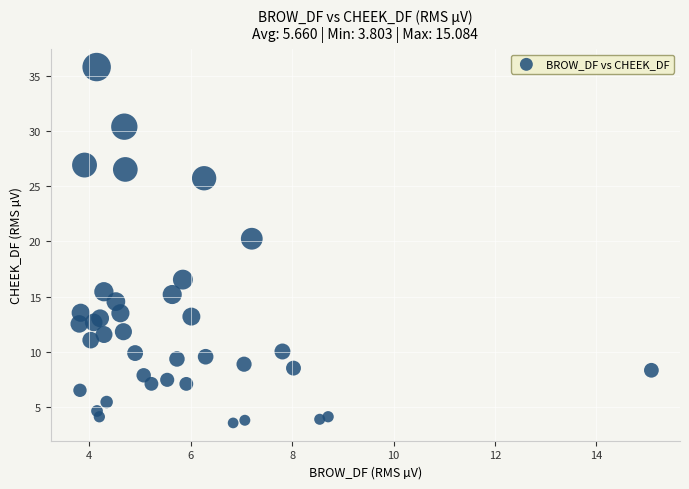

What Y value in the scatter plot is closest to 19?

20.2